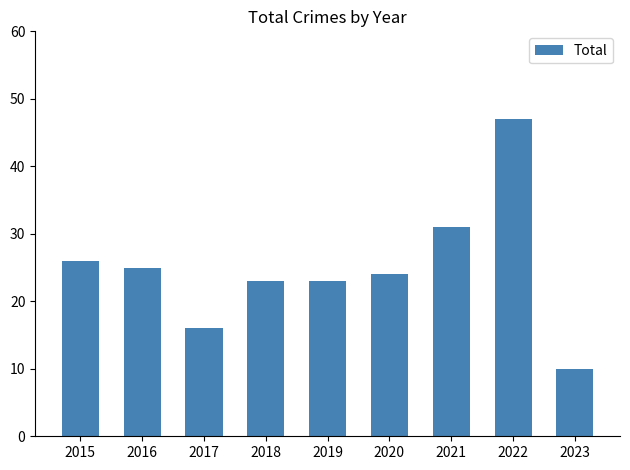

Reading right to left, extract all data points from this chart.

2023=10	2022=47	2021=31	2020=24	2019=23	2018=23	2017=16	2016=25	2015=26